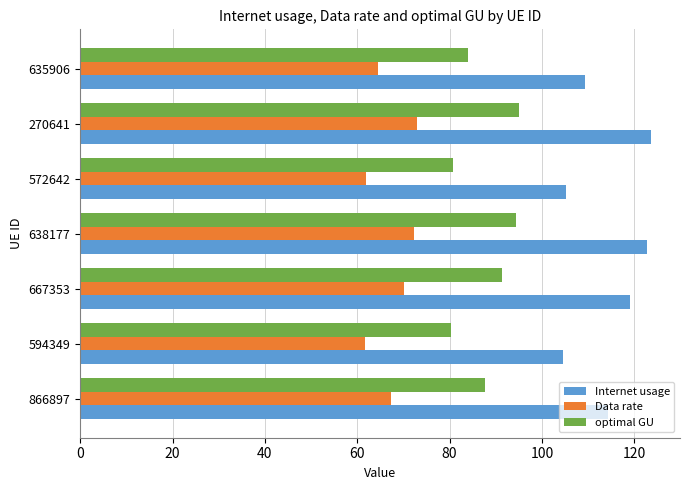

True or false: optimal GU has a value of 94.3 at 638177.

True